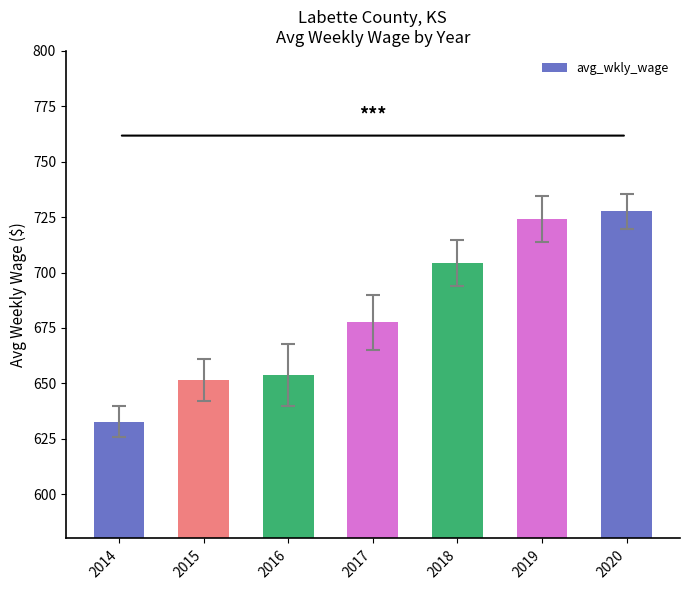

The chart shows a value of 724.0 at 2019. True or false?

True